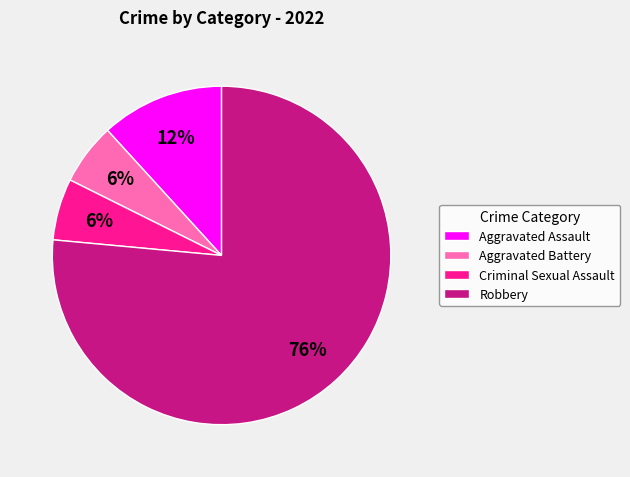

What percentage is the Aggravated Battery slice, to the nearest percent?

6%